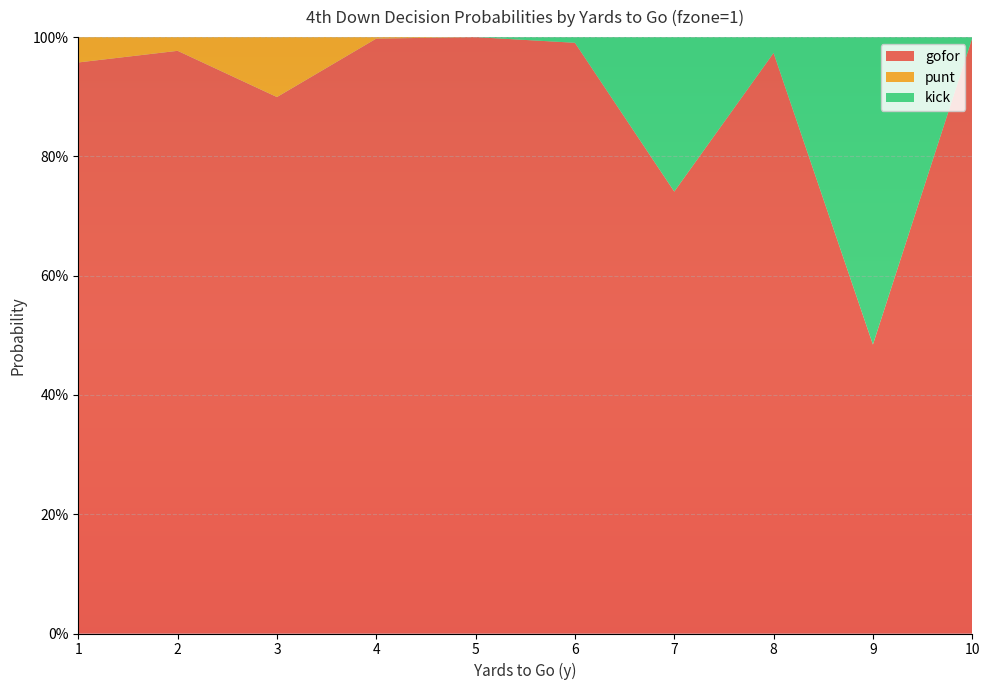

Reading left to right, transcribe all the data shown in this chart.

gofor: 1.0	1.0	0.9	1.0	1.0	1.0	0.7	1.0	0.5	1.0
punt: 0.0	0.0	0.1	0.0	0.0	0.0	0.0	0.0	0.0	0.0
kick: 0.0	0.0	0.0	0.0	0.0	0.0	0.3	0.0	0.5	0.0